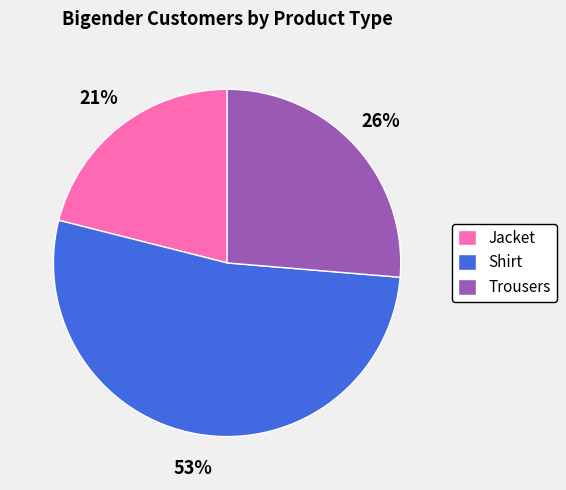

Rank the categories by value from highest to lowest.

Shirt, Trousers, Jacket